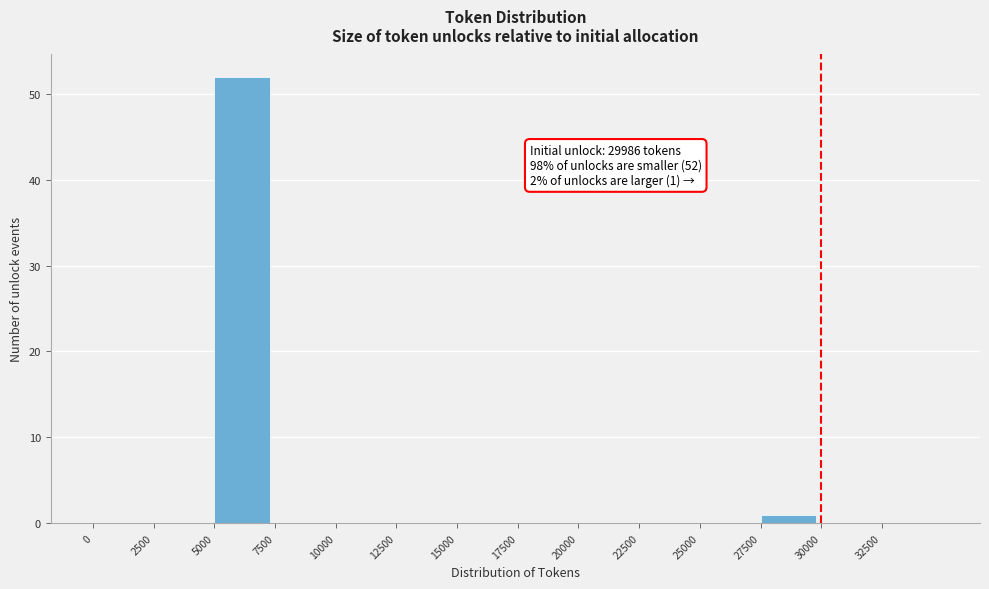

Which range on the x-axis has the tallest bar?

5000 to 7500